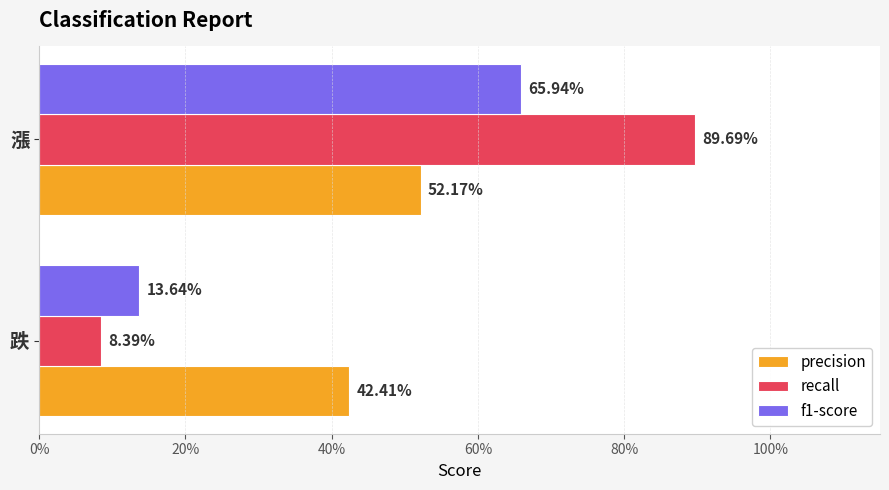

What is the average value of the recall series?

0.5